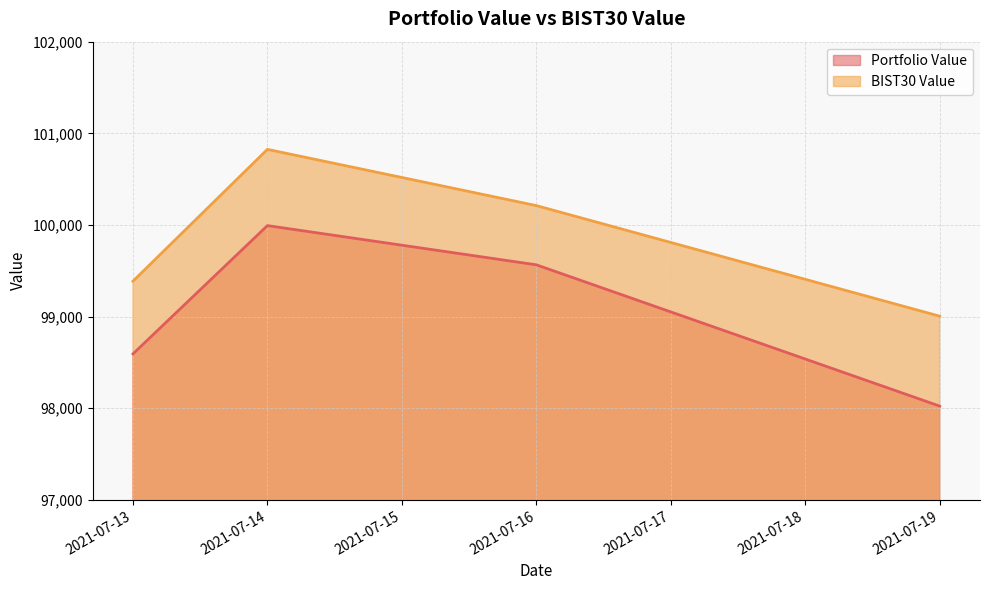

What is the maximum value shown in the chart?

100824.8